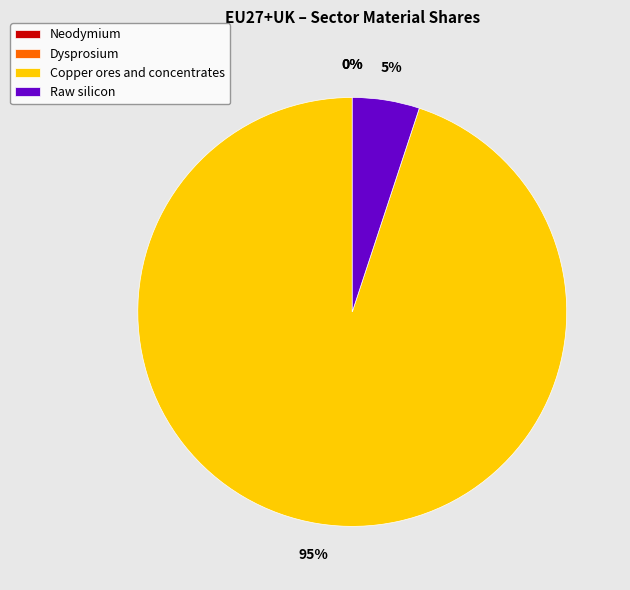

Is it true that Raw silicon is 10% of the pie?

False